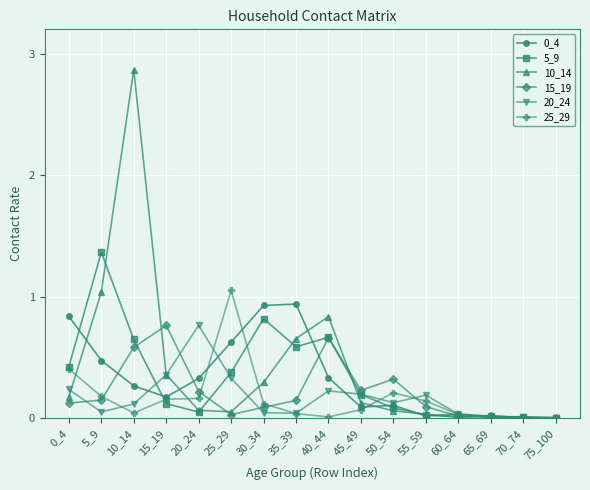

In 15_19, how many points are higher than both neighbors (excluding endpoints)?

4